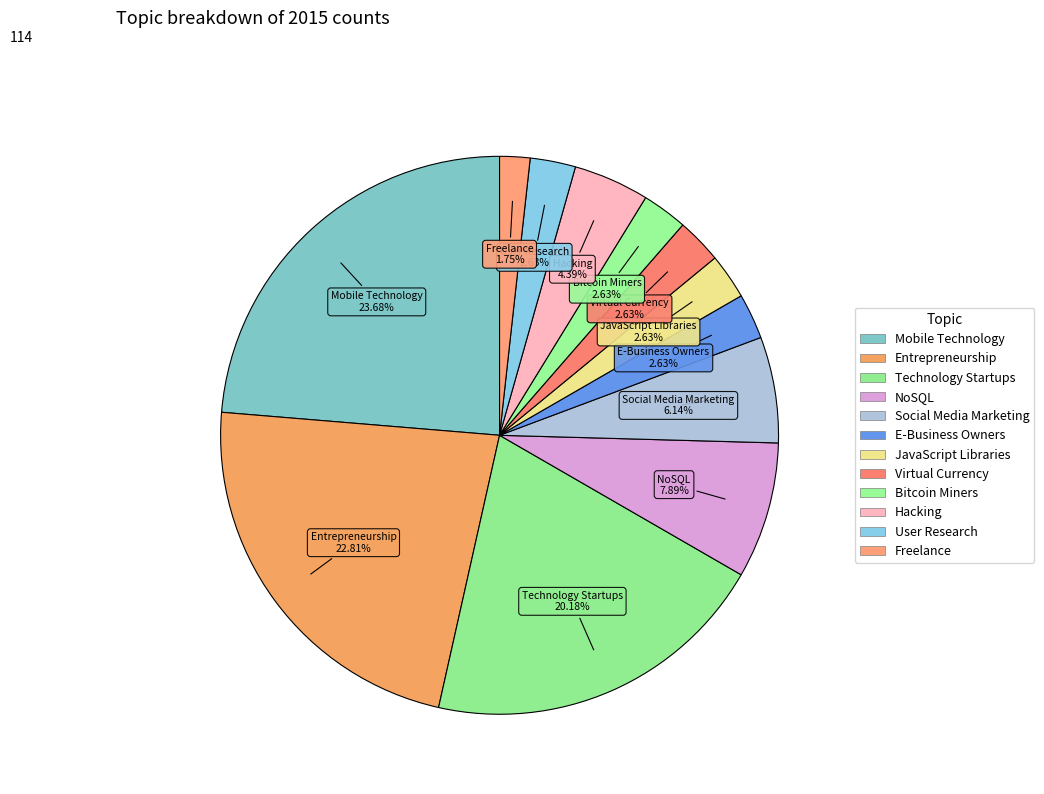

Count the number of slices in the pie.

12